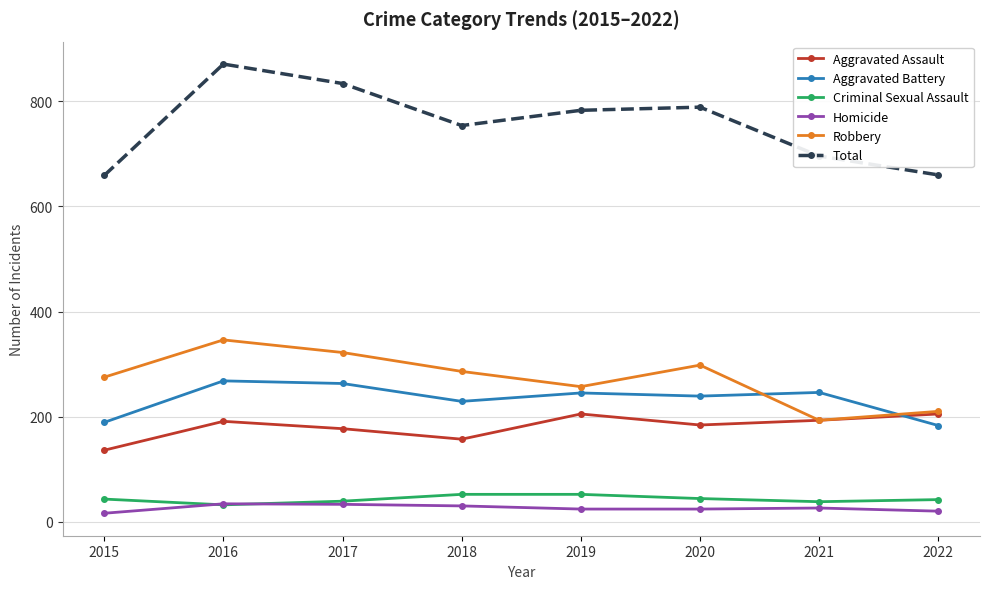

True or false: Total and Homicide intersect in this chart.

False